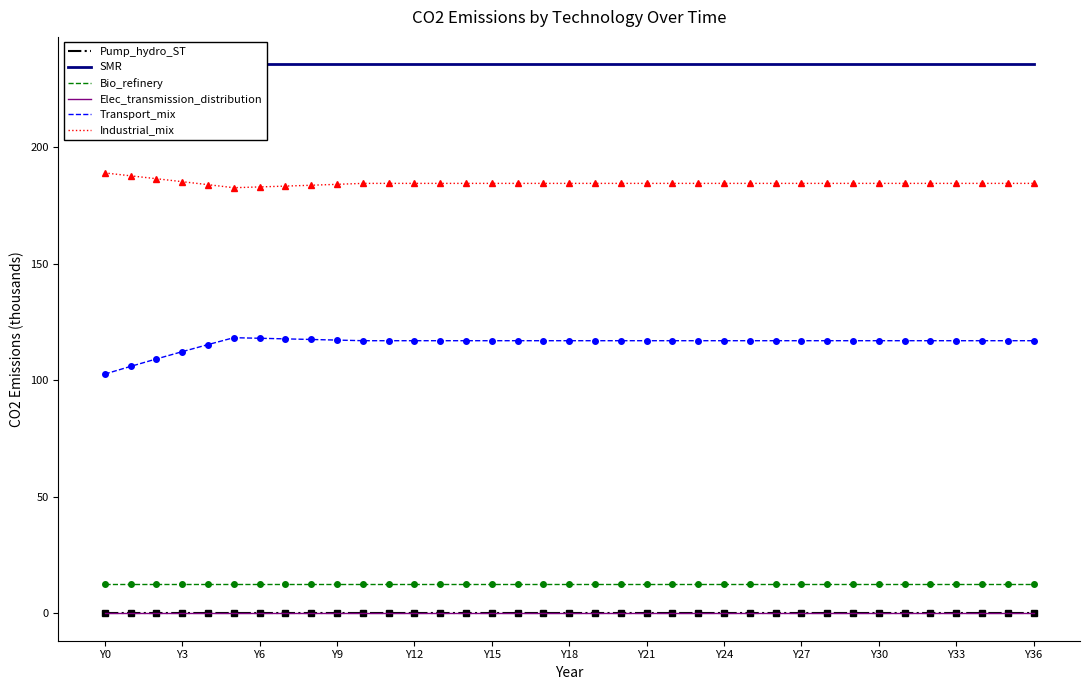

Which series has the largest total across all categories?

SMR